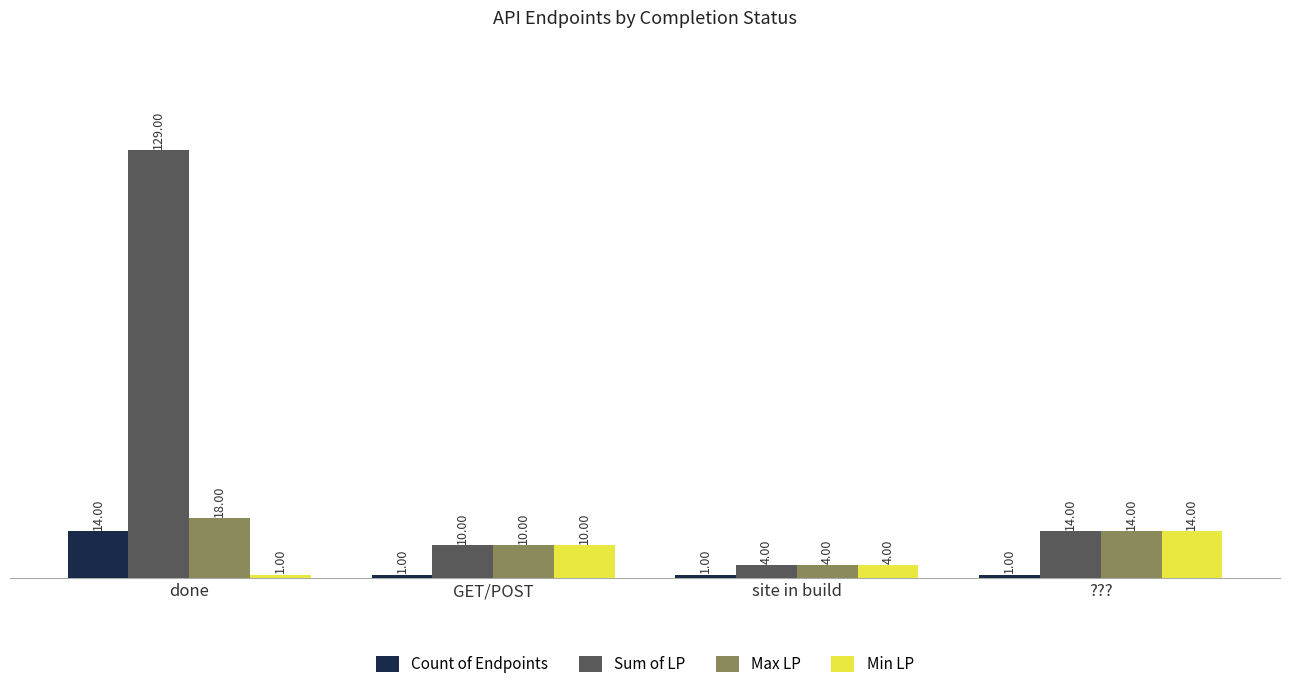

Where does the Max LP series first go above 14?

done